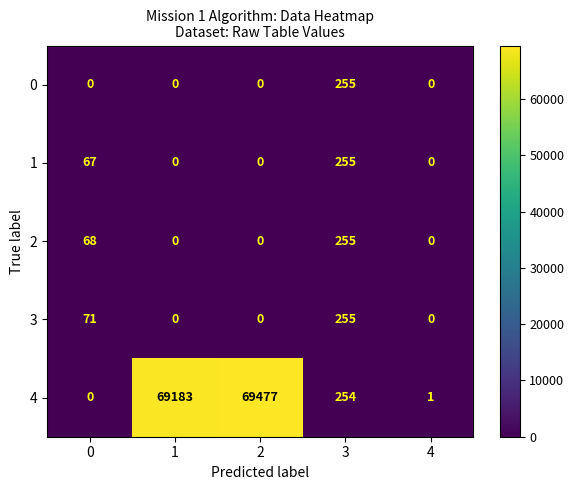

How many data points in 3 are above 0?

2